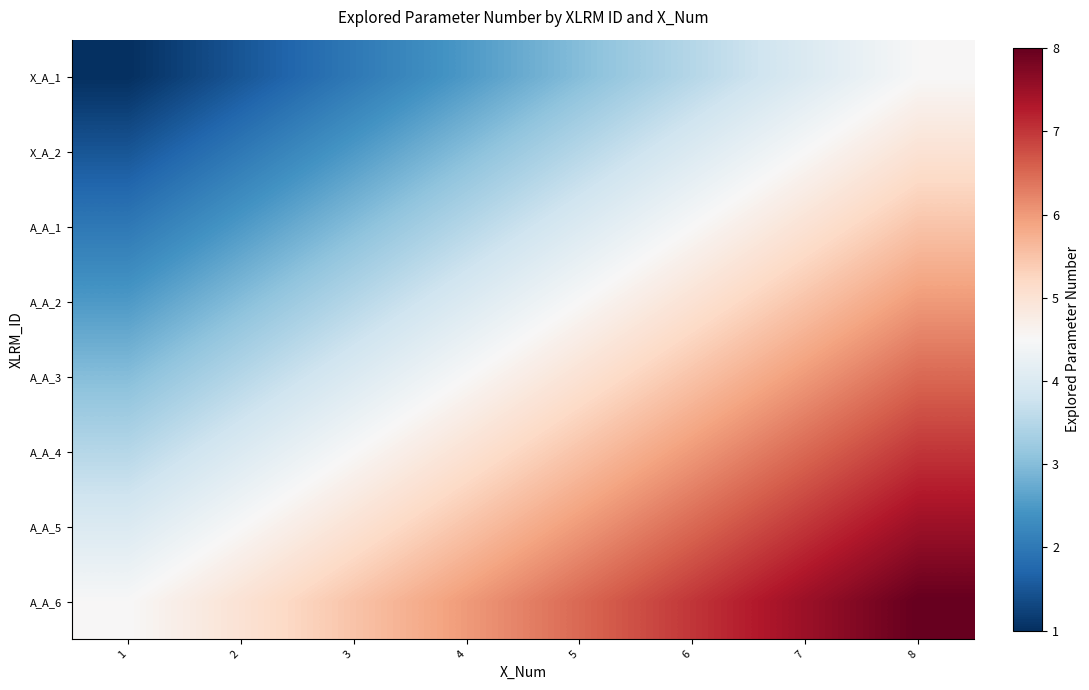

Reading left to right, what are all the values shown in this chart?

X_A_1: 1=1.0	2=1.5	3=2.0	4=2.5	5=3.0	6=3.5	7=4.0	8=4.5
X_A_2: 1=1.5	2=2.0	3=2.5	4=3.0	5=3.5	6=4.0	7=4.5	8=5.0
A_A_1: 1=2.0	2=2.5	3=3.0	4=3.5	5=4.0	6=4.5	7=5.0	8=5.5
A_A_2: 1=2.5	2=3.0	3=3.5	4=4.0	5=4.5	6=5.0	7=5.5	8=6.0
A_A_3: 1=3.0	2=3.5	3=4.0	4=4.5	5=5.0	6=5.5	7=6.0	8=6.5
A_A_4: 1=3.5	2=4.0	3=4.5	4=5.0	5=5.5	6=6.0	7=6.5	8=7.0
A_A_5: 1=4.0	2=4.5	3=5.0	4=5.5	5=6.0	6=6.5	7=7.0	8=7.5
A_A_6: 1=4.5	2=5.0	3=5.5	4=6.0	5=6.5	6=7.0	7=7.5	8=8.0